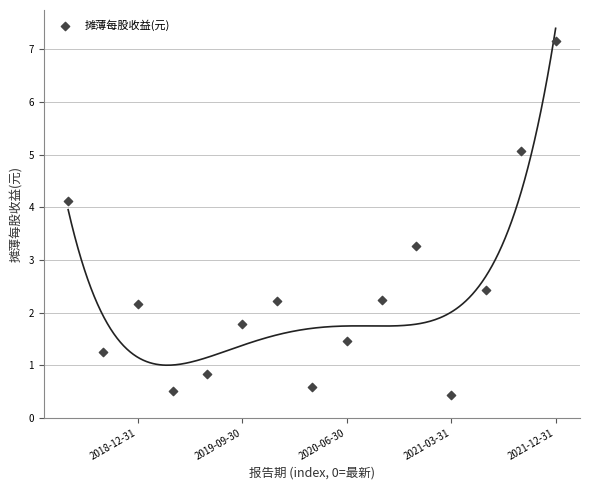

What Y value in the scatter plot is closest to 3?

3.3